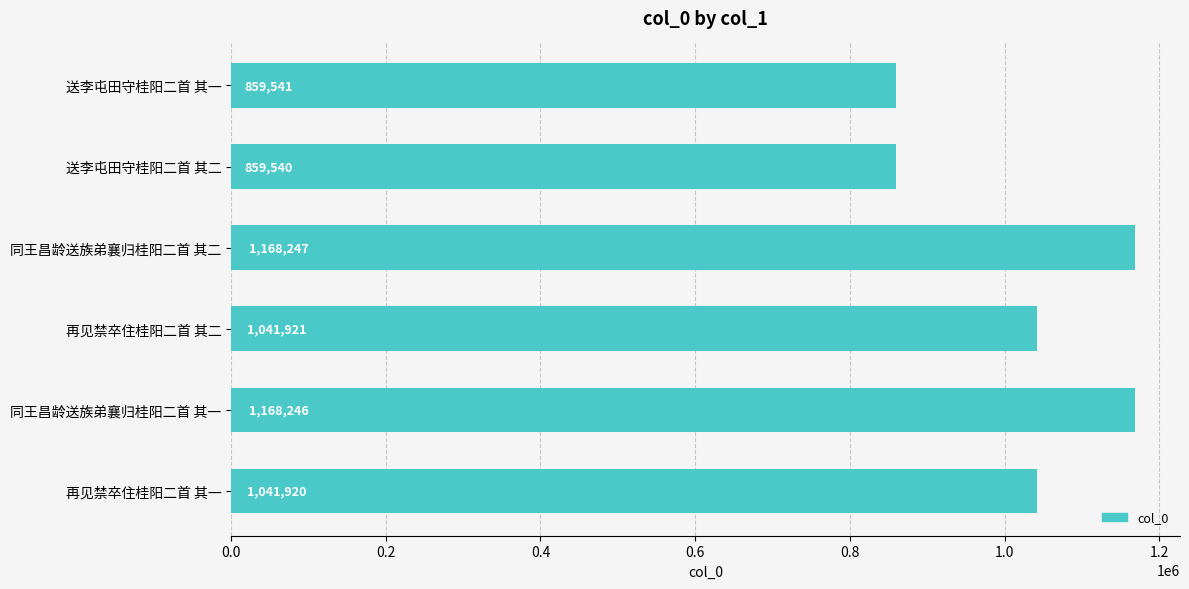

How many categories are shown in the chart?

6